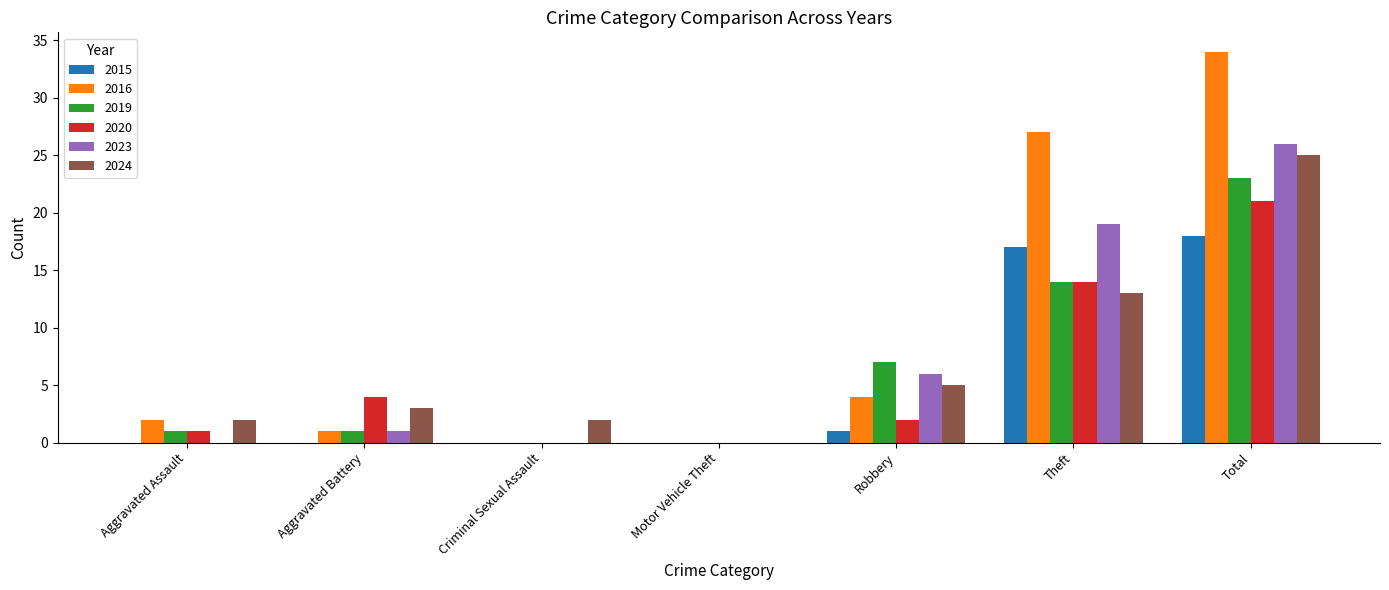

What is the sum of all 2020 values?

42